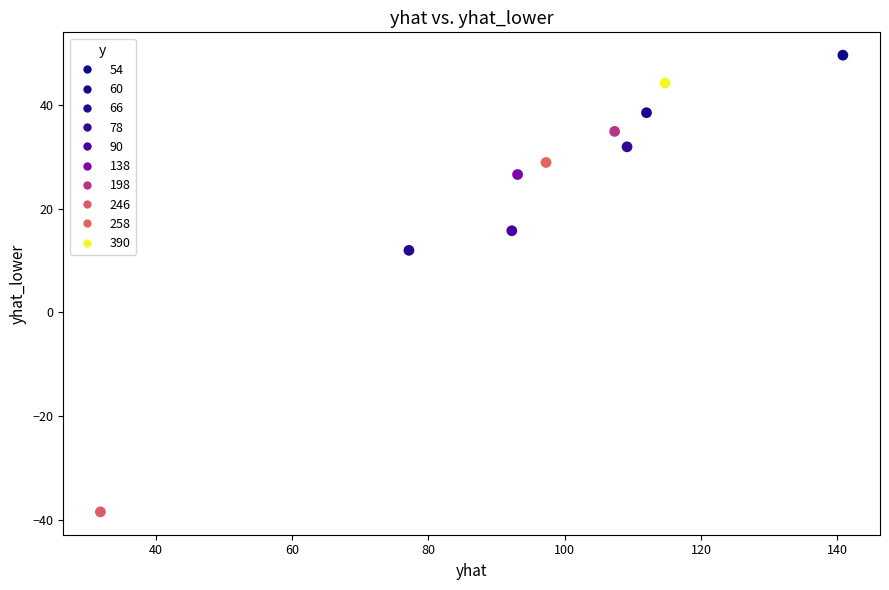

What is the range of Y values (max minus min)?

88.0